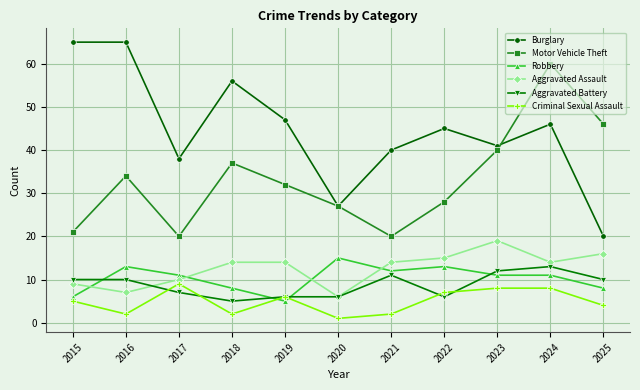

What is the total value across all series at 2015?

116